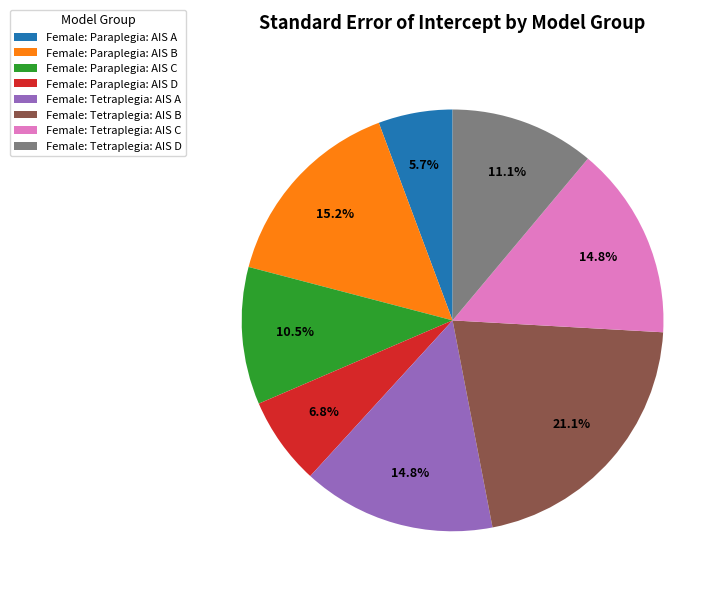

Count the number of slices in the pie.

8